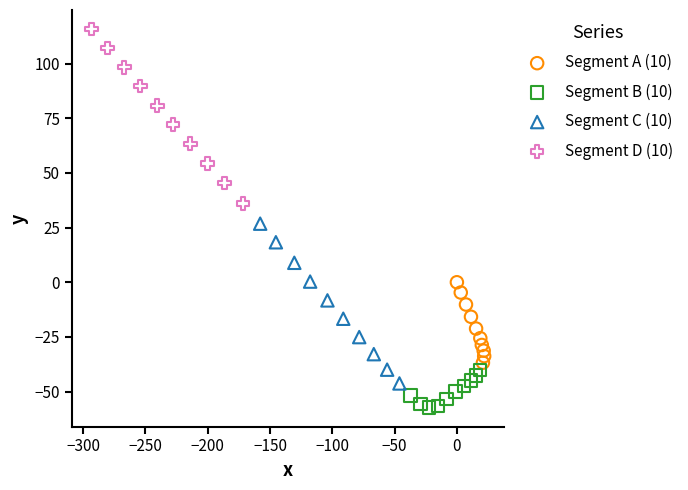

What are all the series names shown in the legend?

Segment A (10), Segment B (10), Segment C (10), Segment D (10)